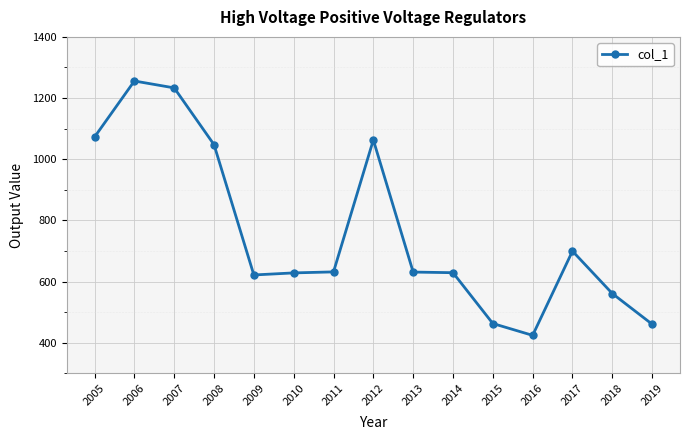

Which category has the lowest value across all series?

2016